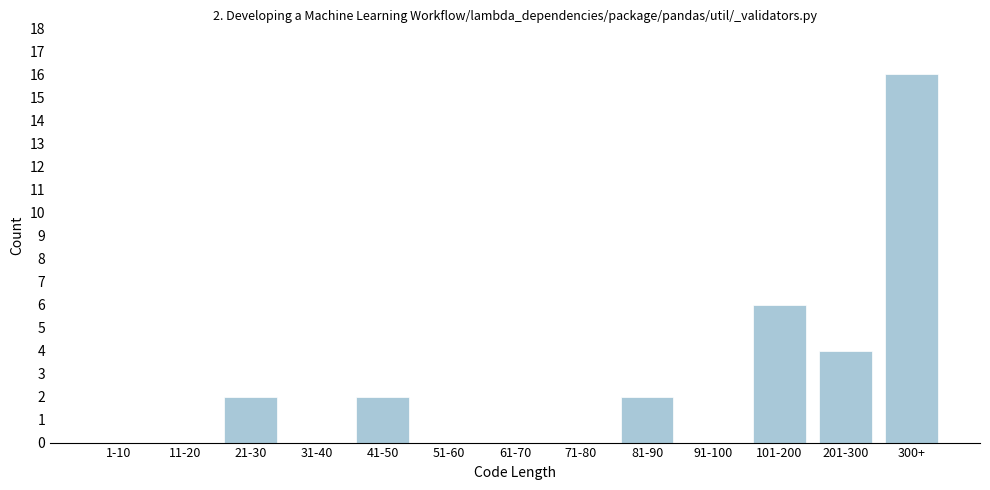

Reading right to left, extract all data points from this chart.

300+=16	201-300=4	101-200=6	91-100=0	81-90=2	71-80=0	61-70=0	51-60=0	41-50=2	31-40=0	21-30=2	11-20=0	1-10=0